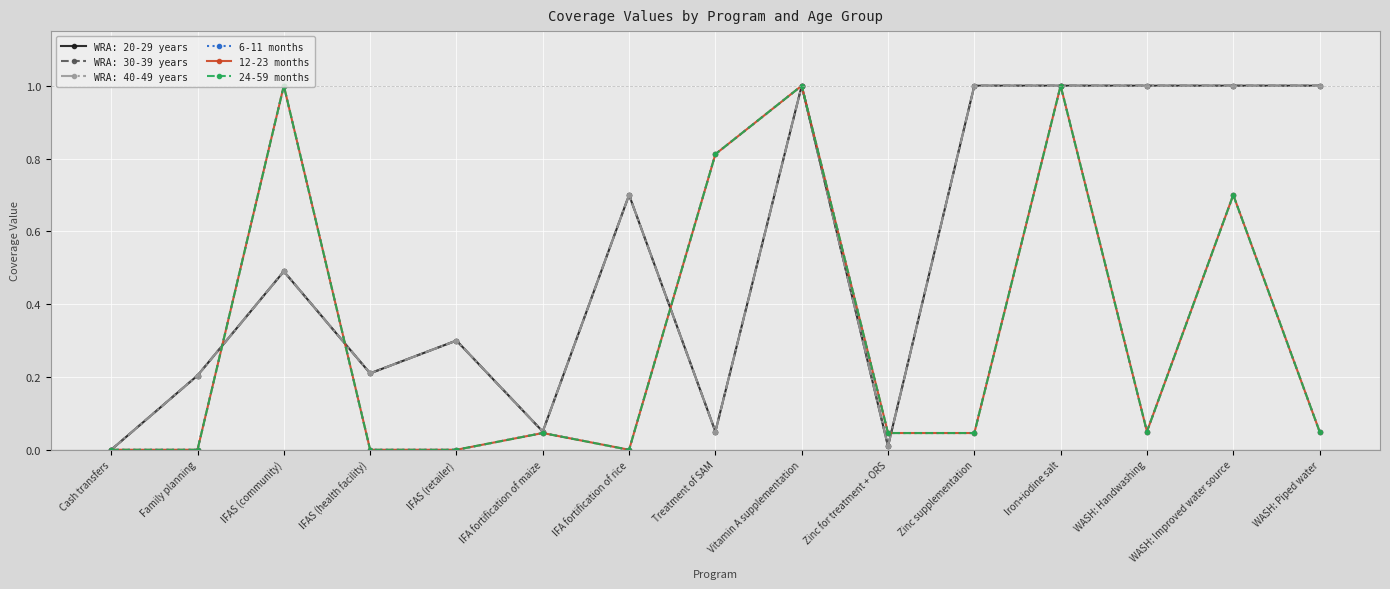

What position from the right is Family planning?

14